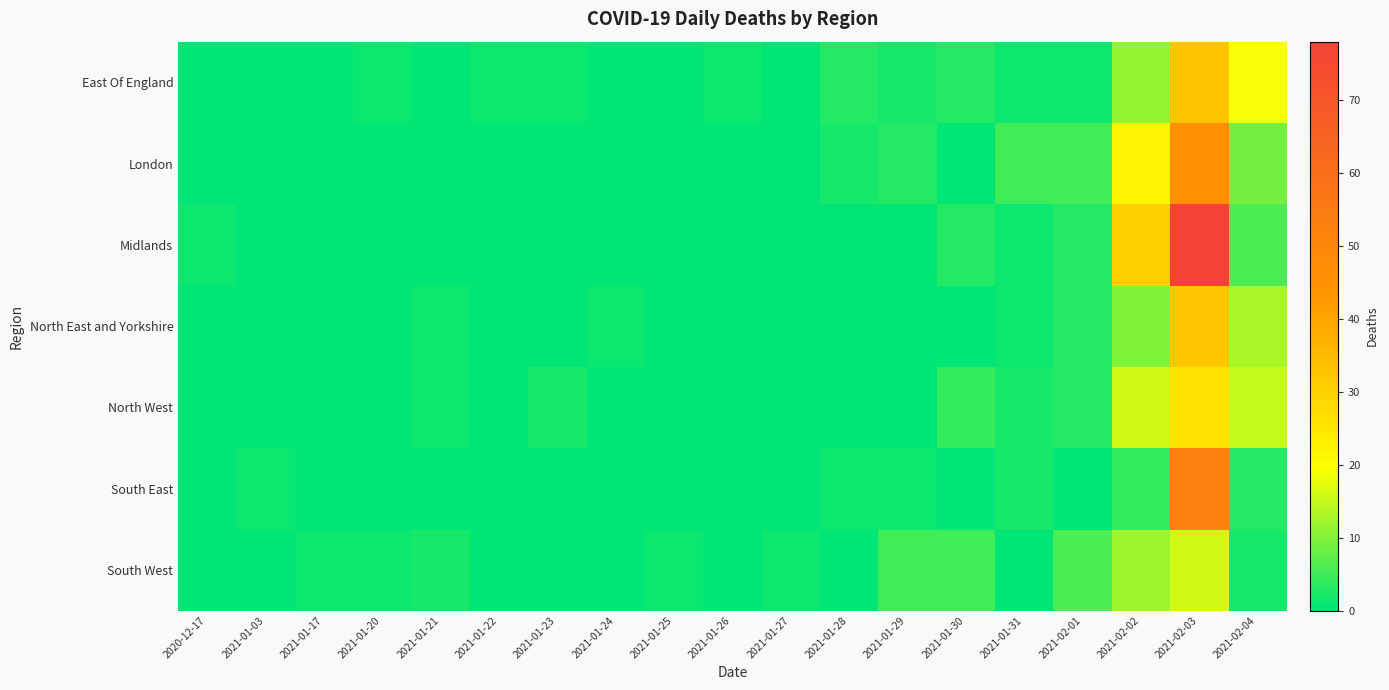

Rank the series by their maximum value, from highest to lowest.

Midlands, South East, London, East Of England, North East and Yorkshire, North West, South West